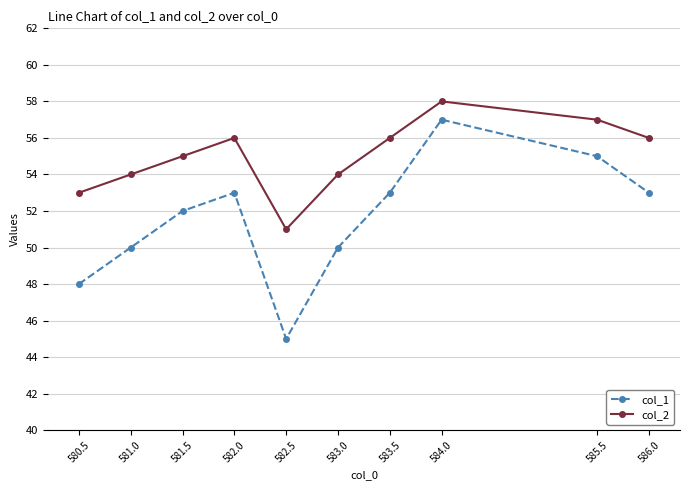

Where is the first local maximum for col_1?

582.0